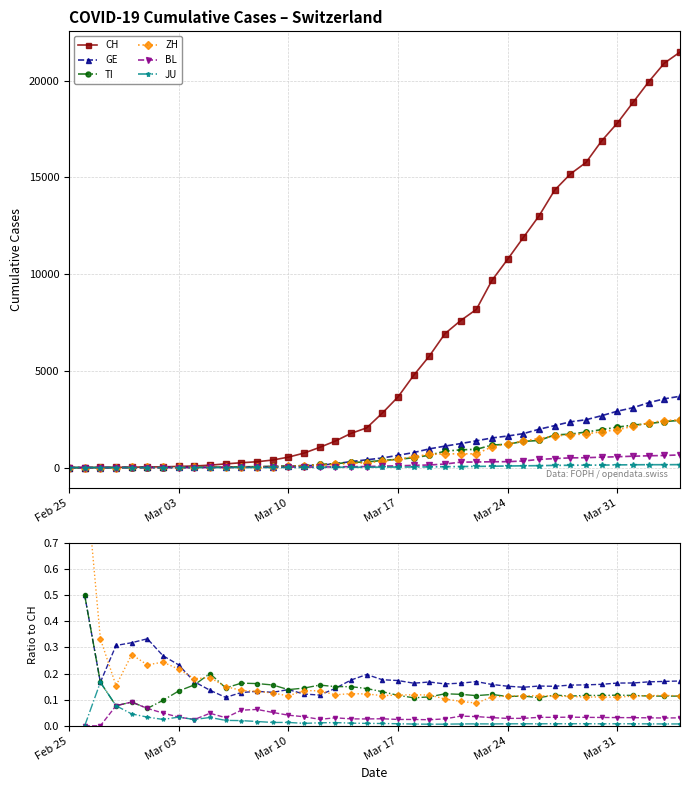

How many lines are shown in the chart?

6